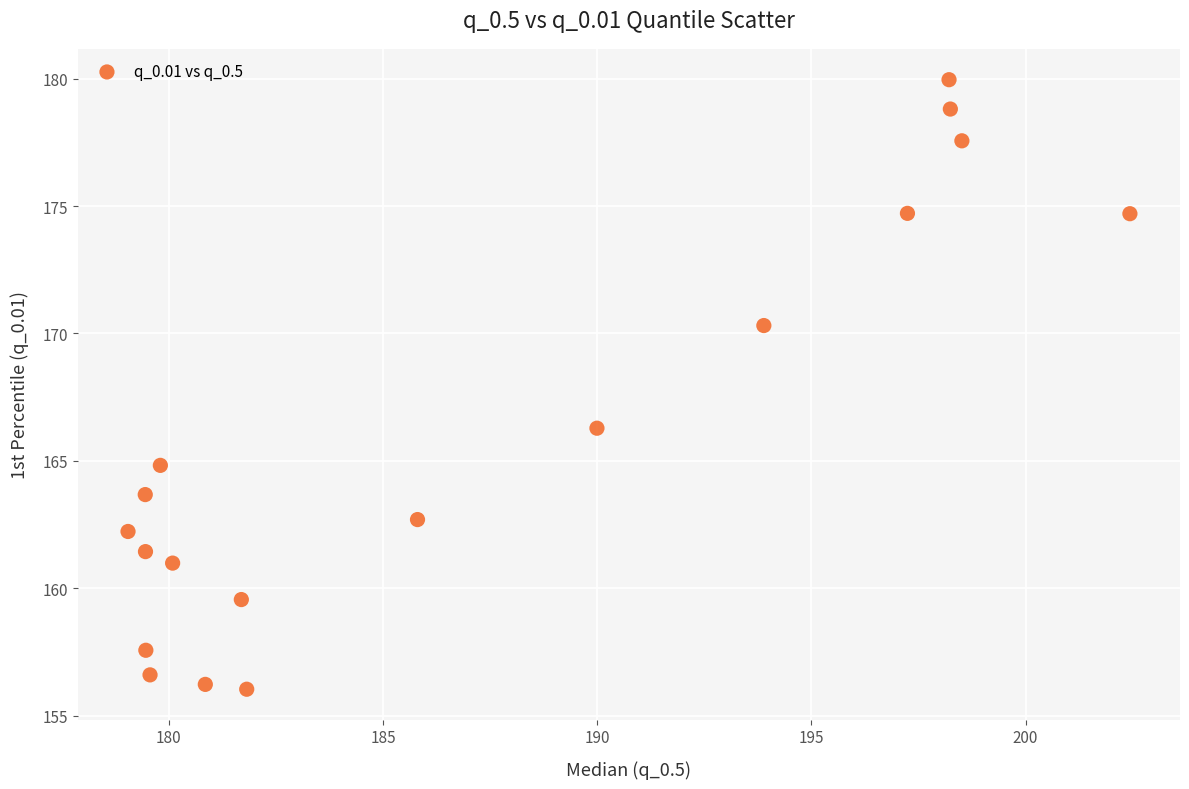

What is the range of X values (max minus min)?

23.4